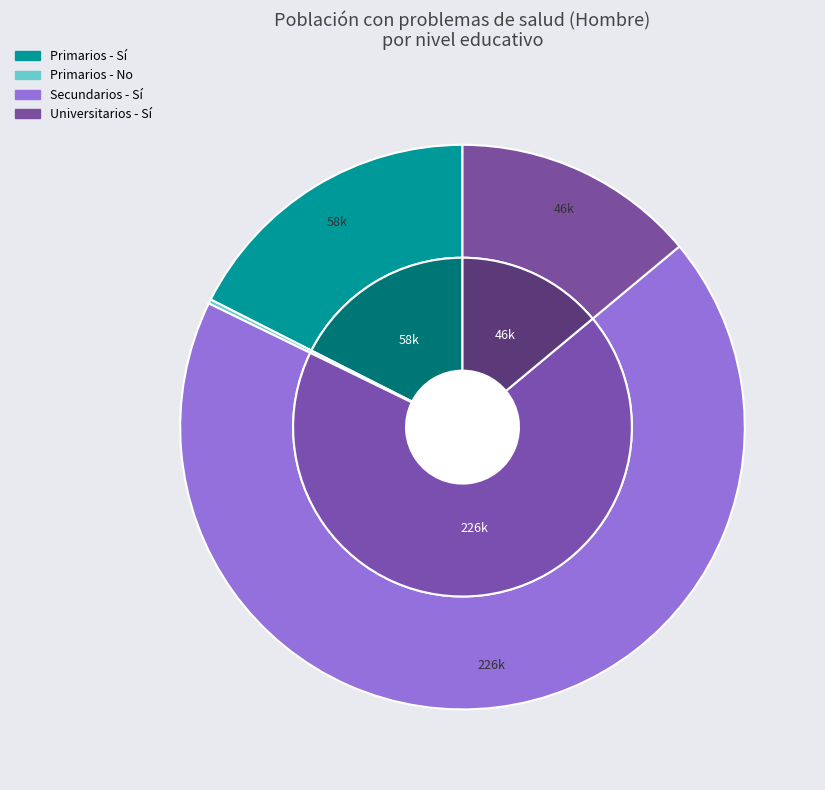

Which slice is the largest?

Secundarios - Sí